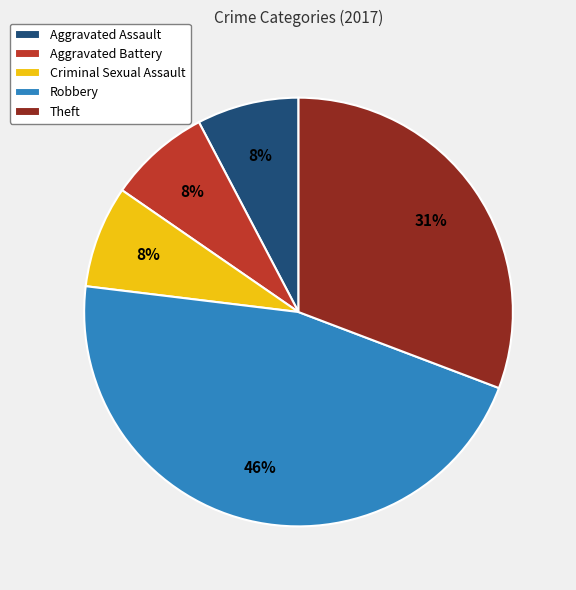

Does any single category account for the majority?

No